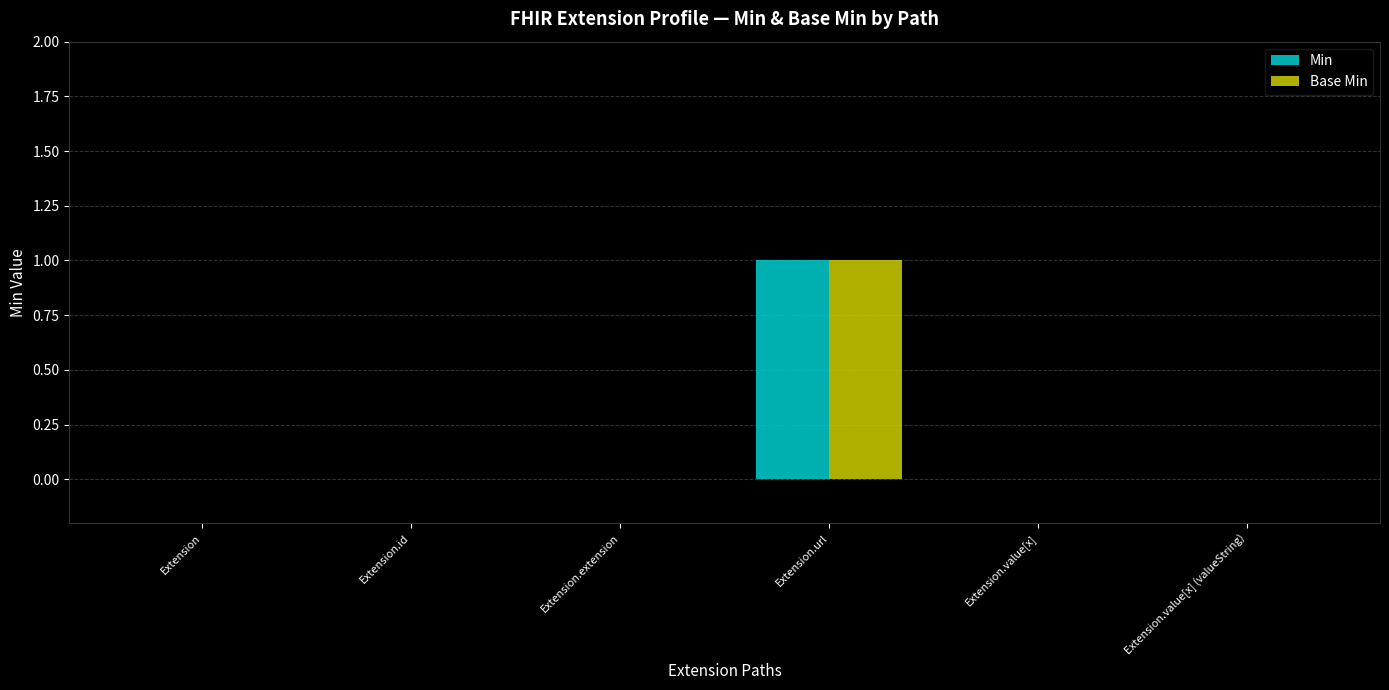

At which category is the sum across all series the highest?

Extension.url